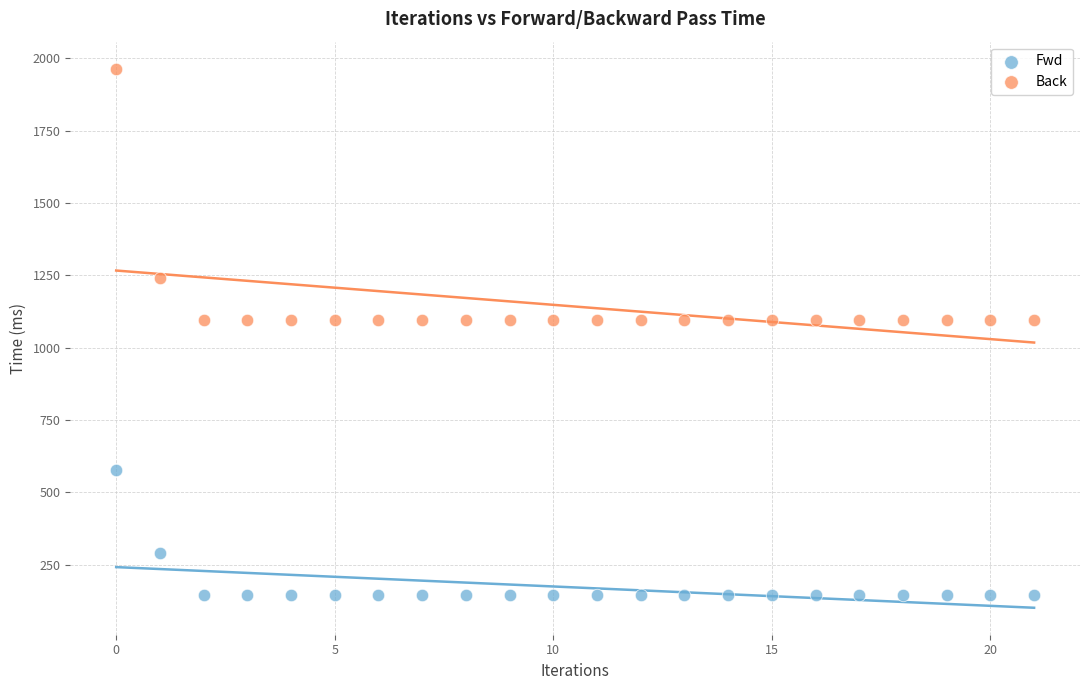

In the Back series, what Y value is closest to 1529?

1242.4